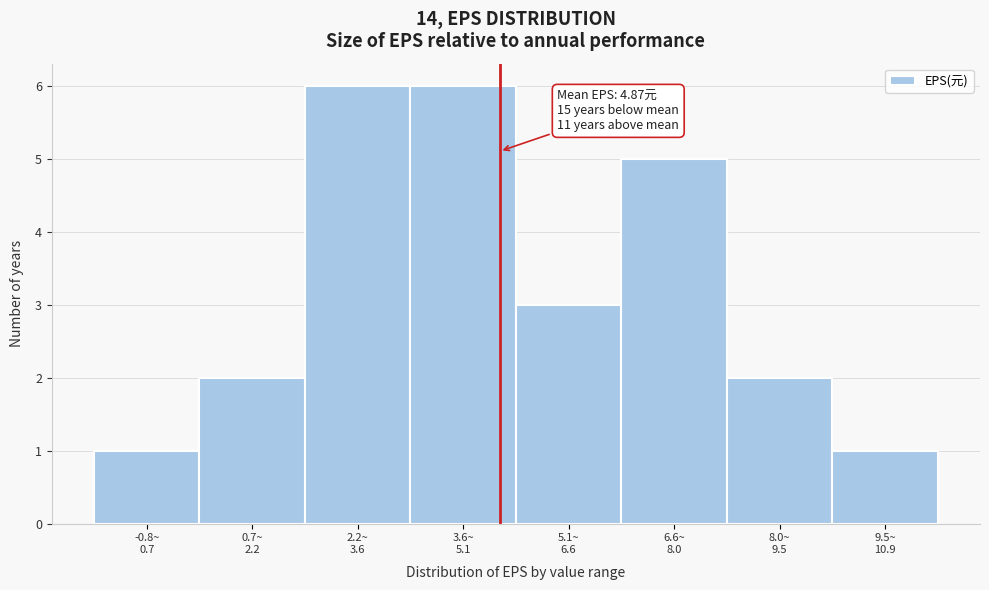

What is the maximum value shown in the chart?

6